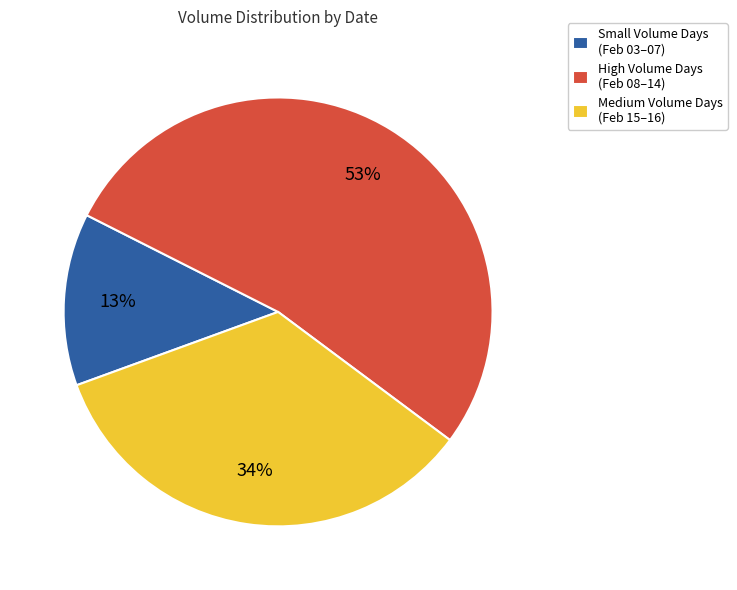

How many slices are in this pie chart?

3